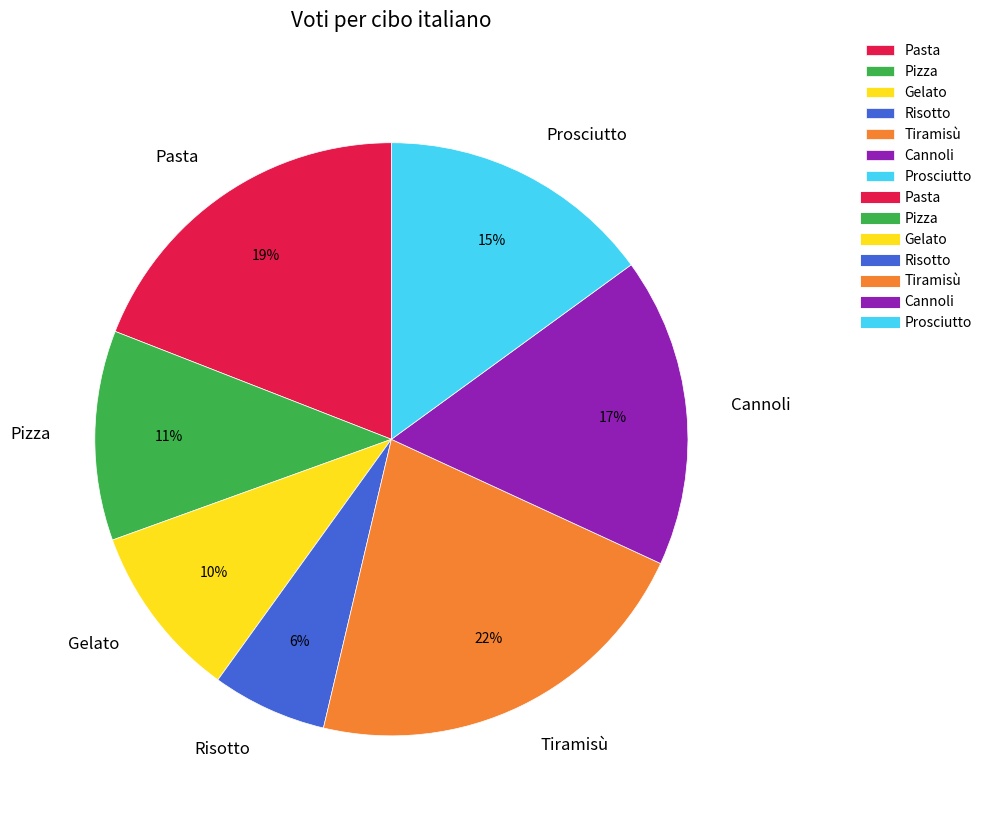

Does any single category account for the majority?

No